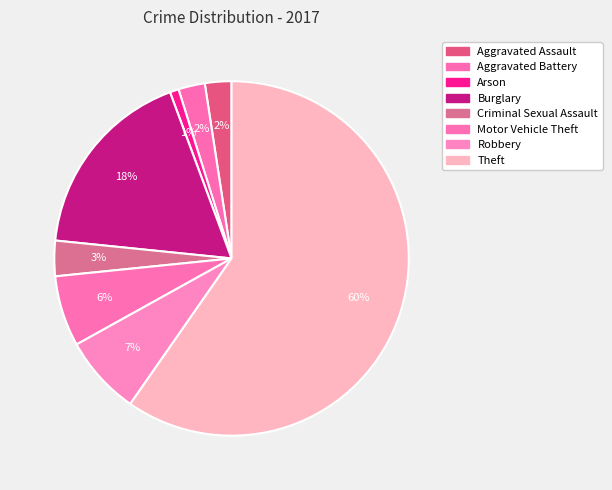

What is the largest slice in the pie chart?

Theft